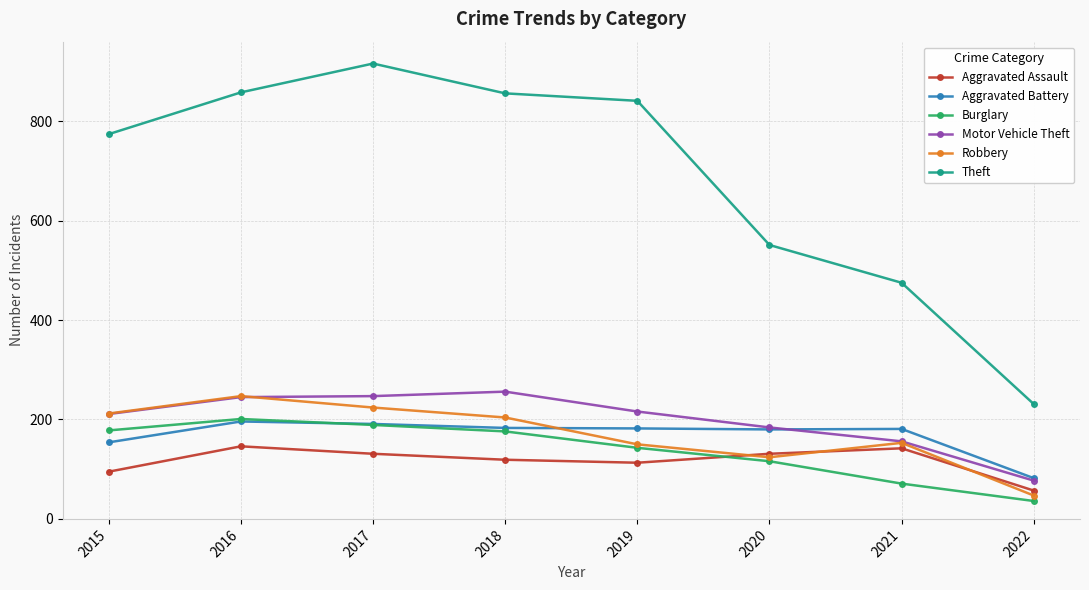

True or false: Theft has more than 1 points higher than both neighbors.

False